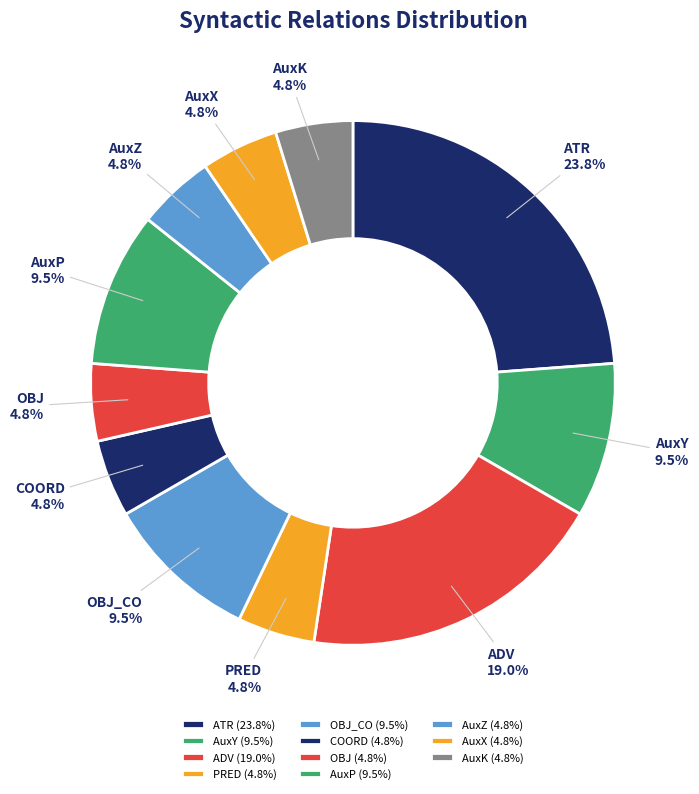

Count the number of slices in the pie.

11